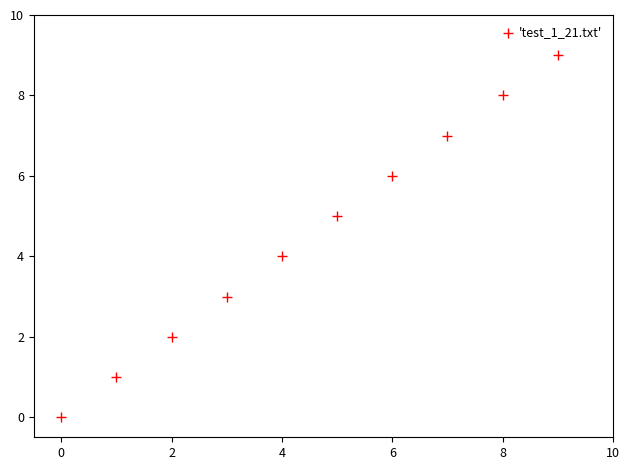

What is the range of Y values (max minus min)?

9